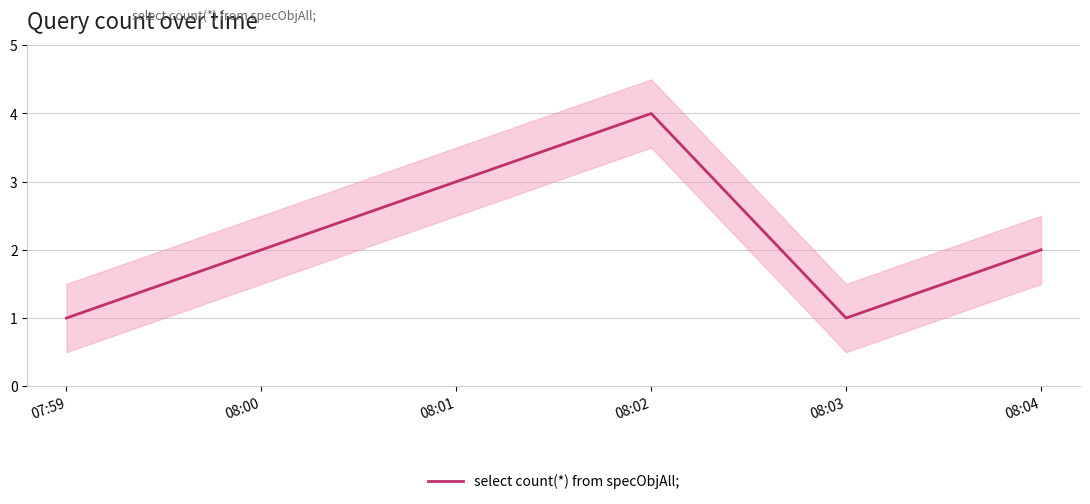

Which label corresponds to the largest value in the chart?

08:02